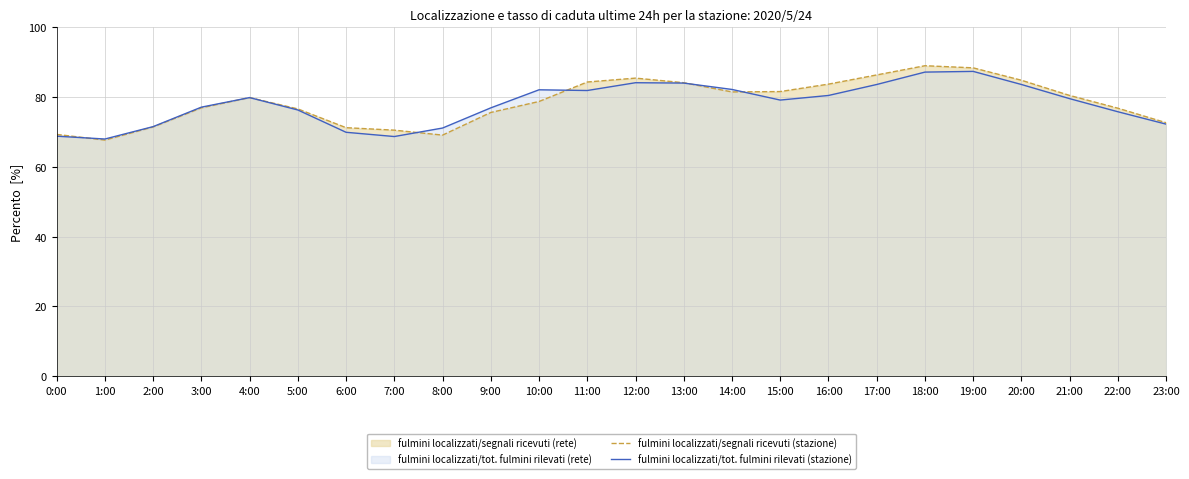

Reading left to right, transcribe all the data shown in this chart.

fulmini localizzati/segnali ricevuti (stazione): 69.3	67.7	71.5	77.0	79.9	76.6	71.3	70.6	69.1	75.6	78.8	84.4	85.5	84.2	81.5	81.6	83.8	86.4	89.0	88.4	84.9	80.5	76.9	72.7
fulmini localizzati/tot. fulmini rilevati (stazione): 68.8	68.0	71.6	77.2	79.9	76.3	69.9	68.7	71.2	77.0	82.1	81.9	84.2	84.1	82.2	79.2	80.5	83.7	87.2	87.4	83.7	79.6	75.8	72.3